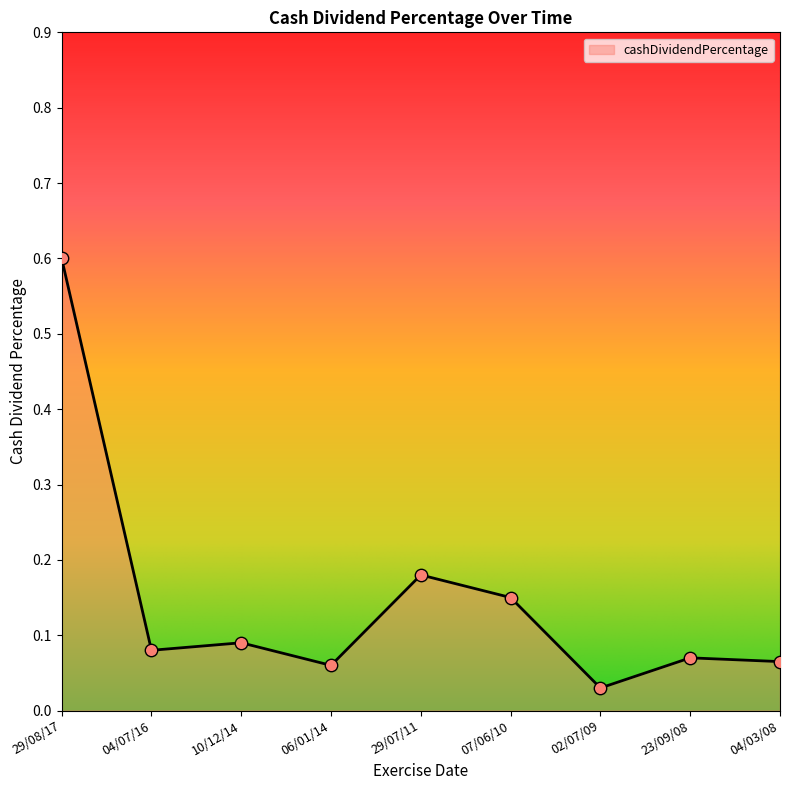

Between 29/08/17 and 02/07/09, which is larger?

29/08/17